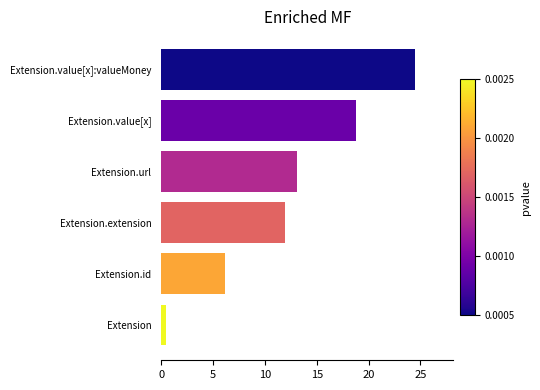

What is the difference between the maximum and minimum values?

24.0